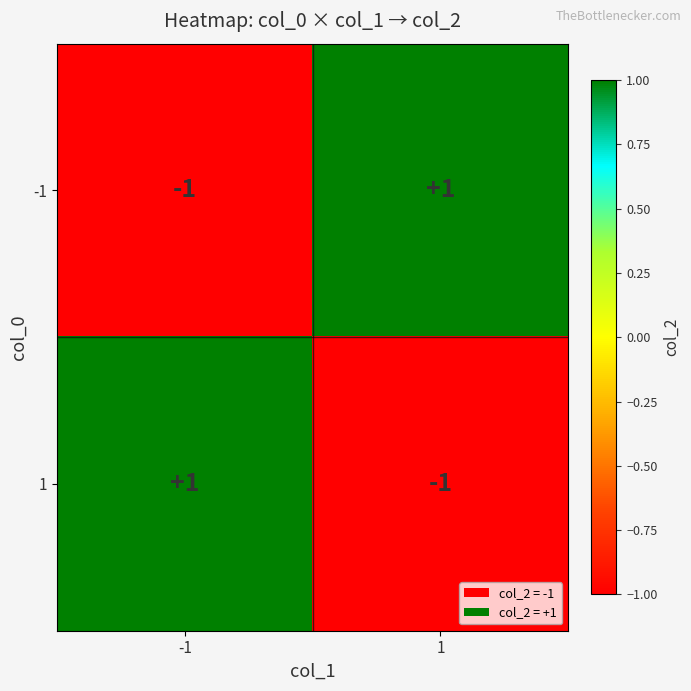

Is it true that 1 equals 1 at -1?

True